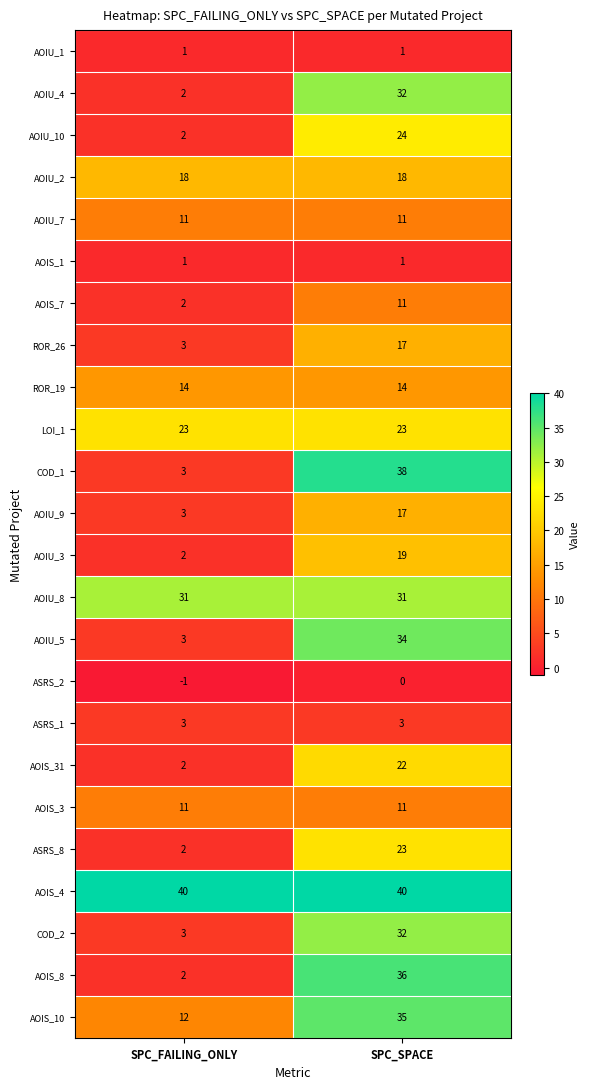

How many data points does each series have?

2